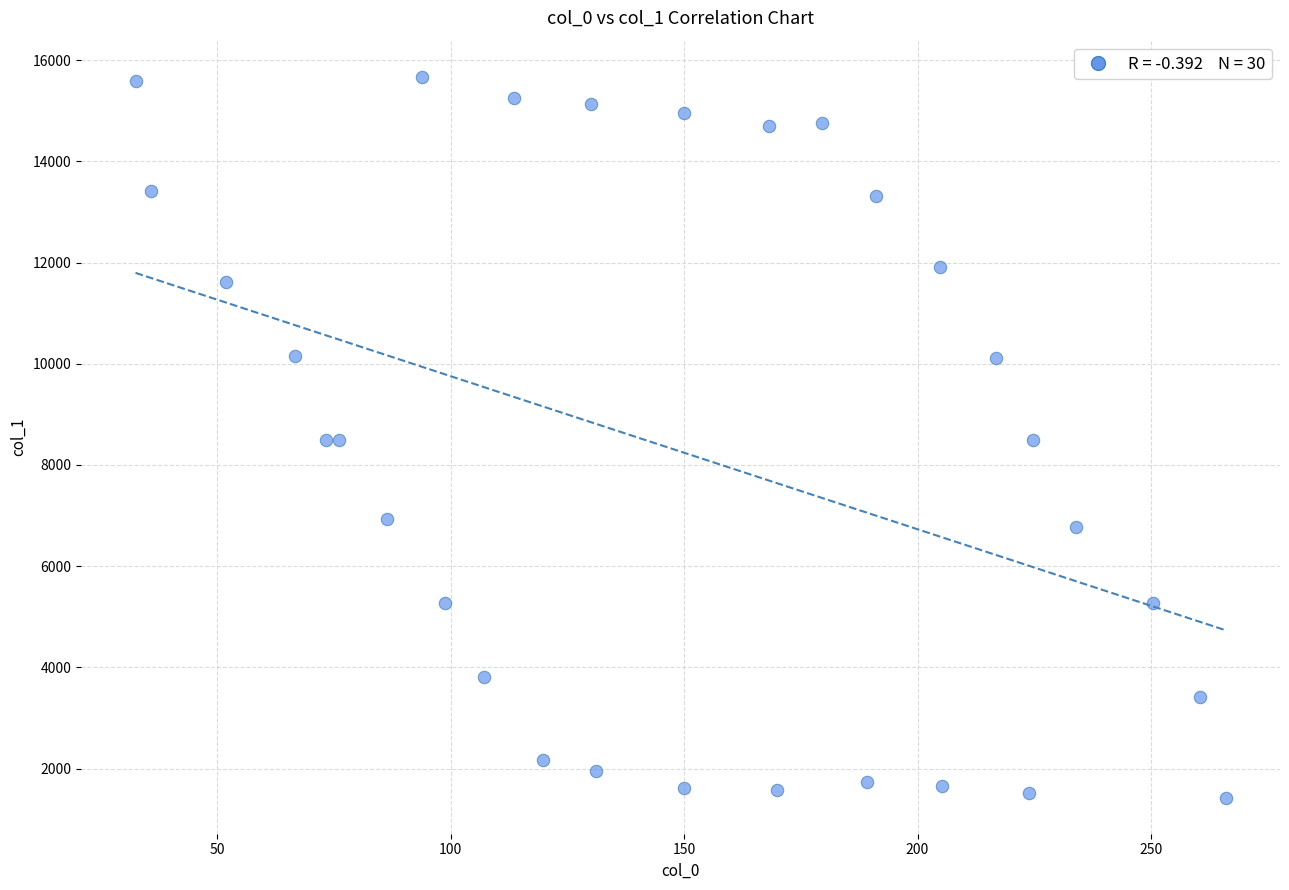

What is the range of X values (max minus min)?

233.4